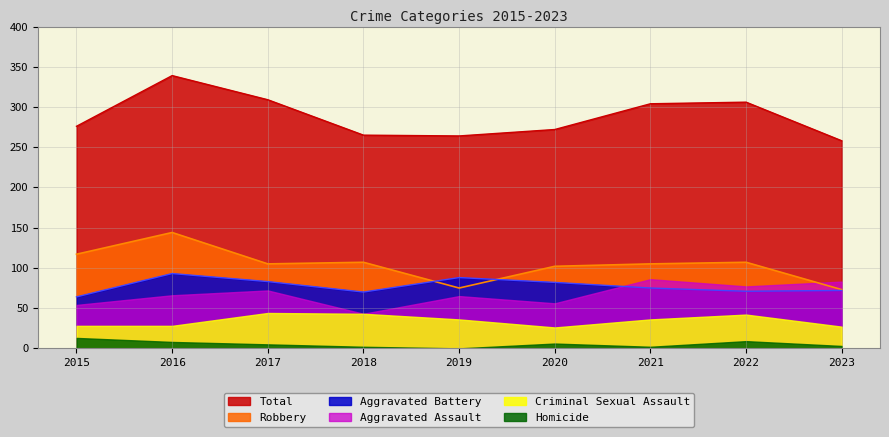

How many lines are shown in the chart?

6